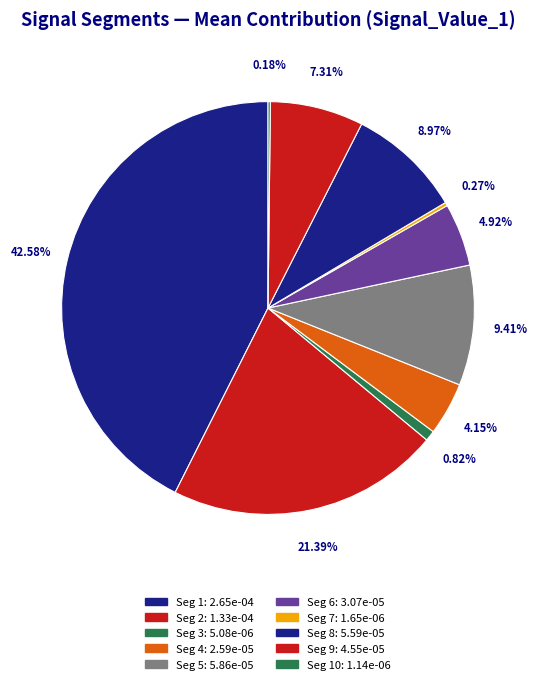

Is there a majority slice in this chart?

No